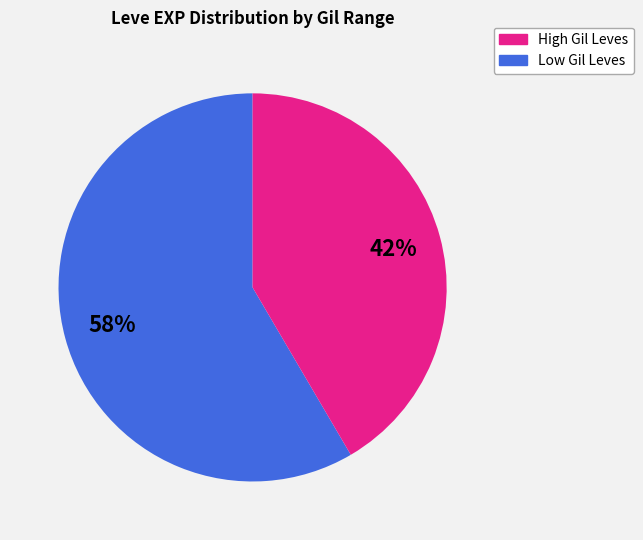

To the nearest percent, what is the average slice percentage?

50%